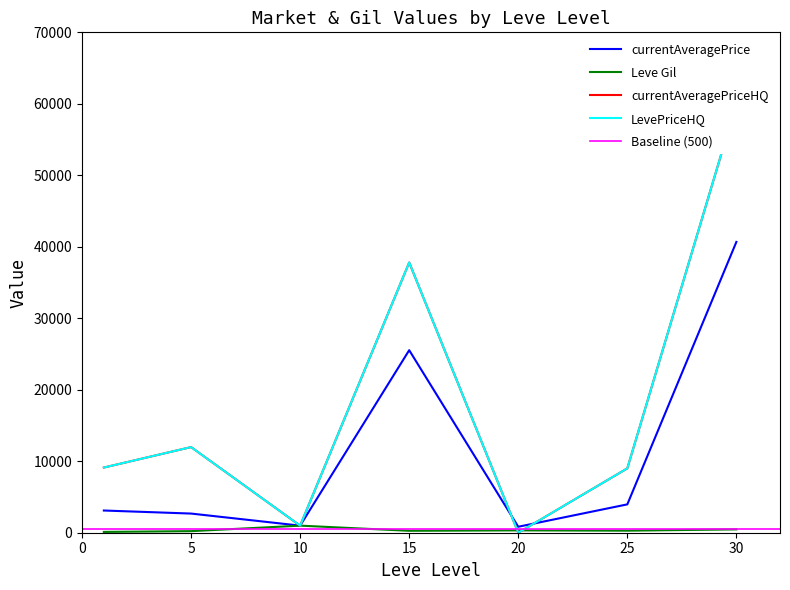

Is it true that LevePriceHQ equals 37804.2 at 15?

True